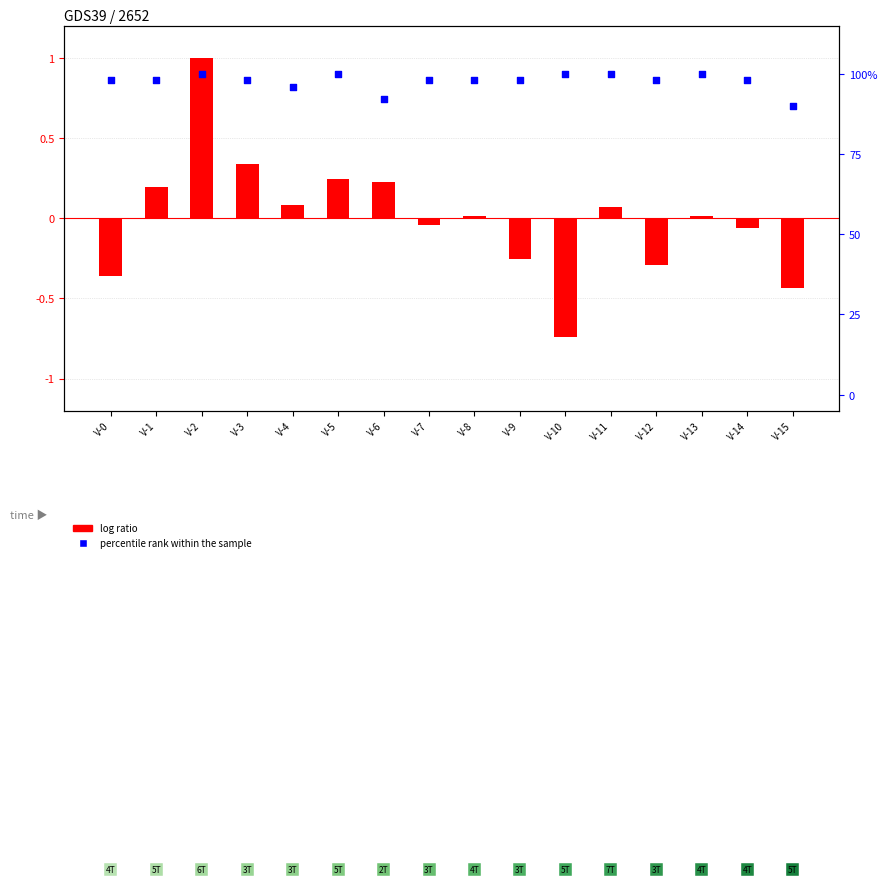

Which series reaches the maximum Y coordinate?

percentile rank within the sample